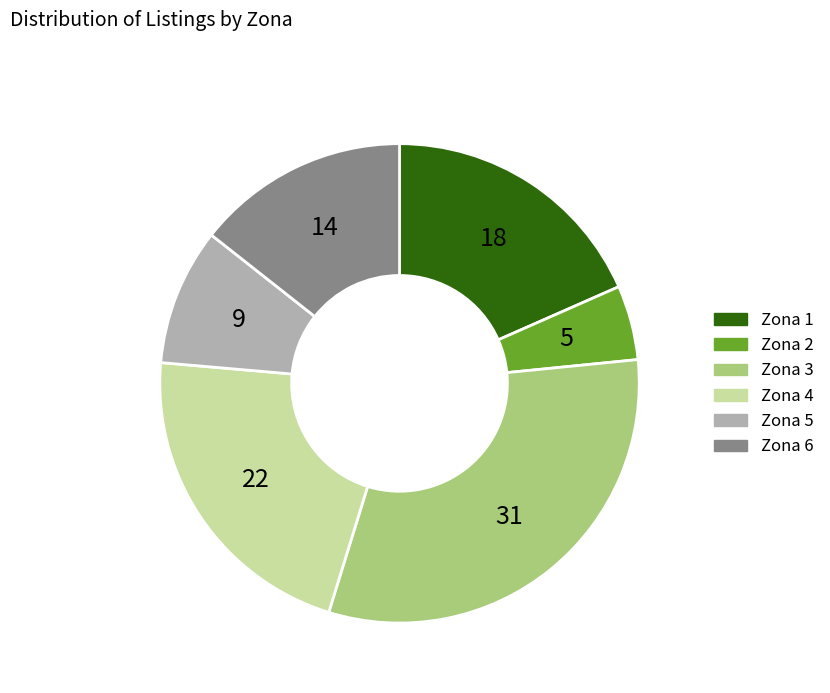

Is it true that Zona 4 is 22% of the pie?

True